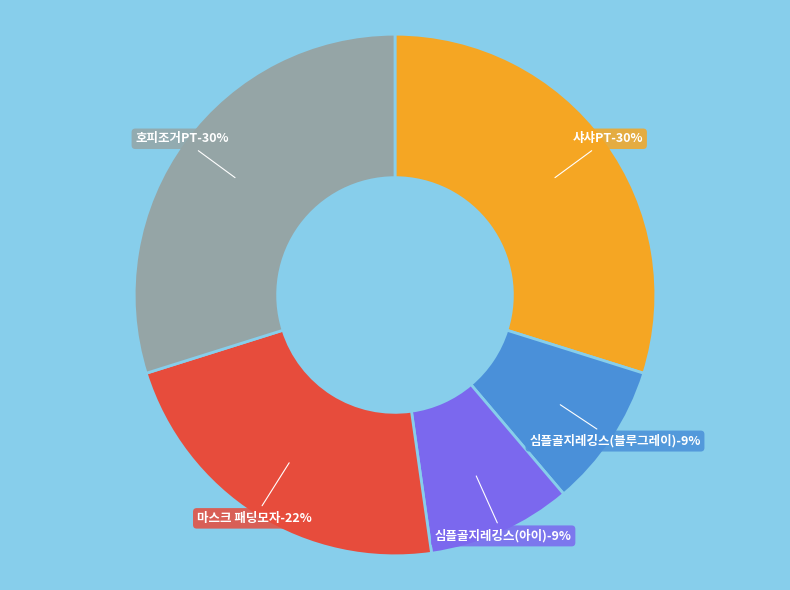

How much of the chart is everything except 심플골지레깅스(블루그레이)?

91.0%